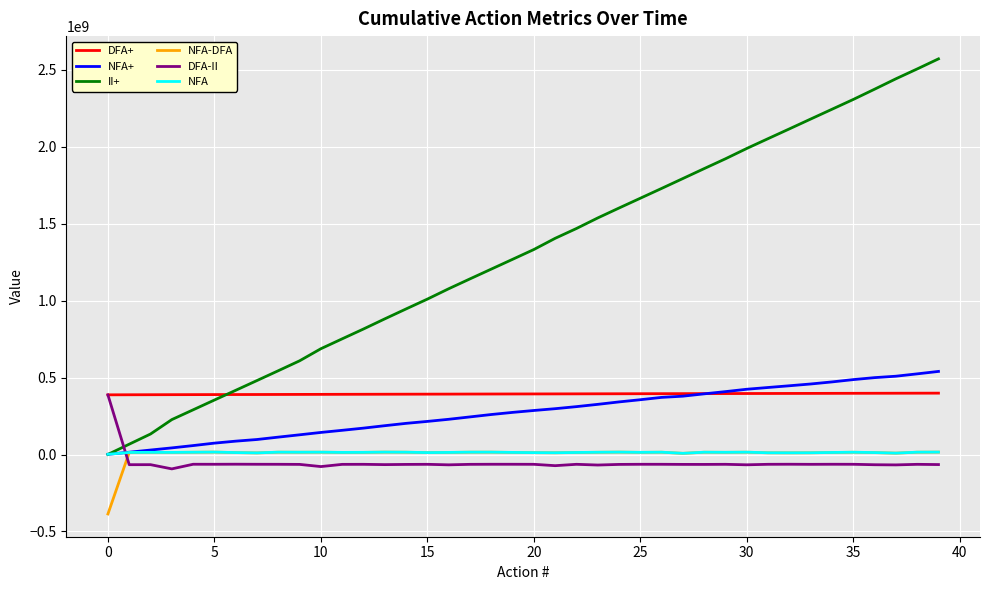

True or false: NFA-DFA and II+ intersect in this chart.

False